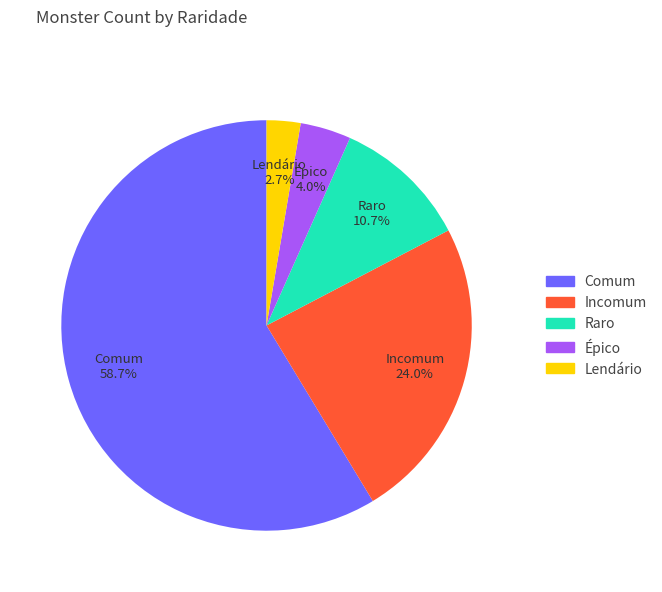

To the nearest percent, what is the difference between the Lendário and Raro slice percentages?

8%